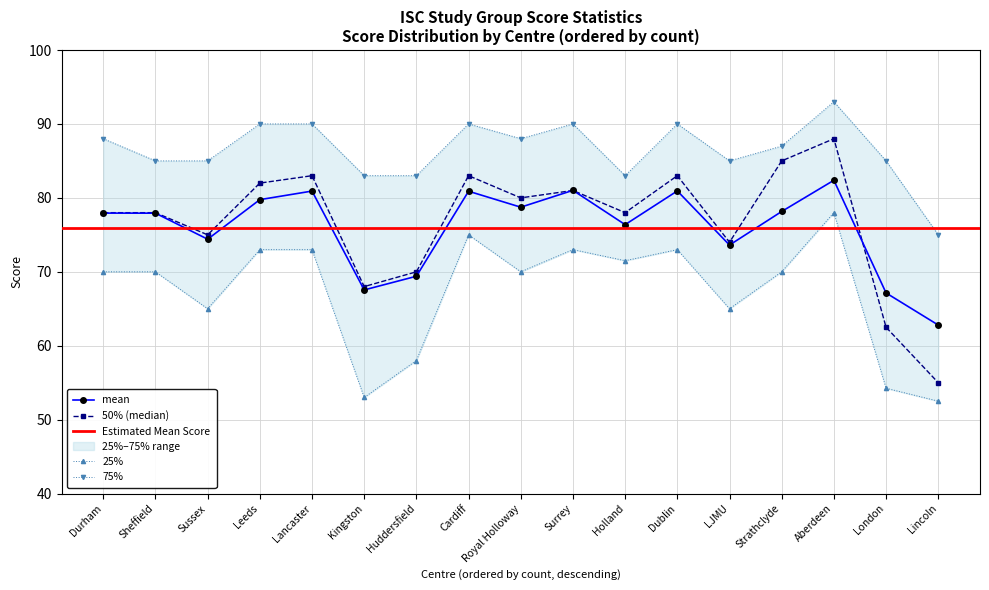

True or false: 50% has more than 1 interior local peaks.

True